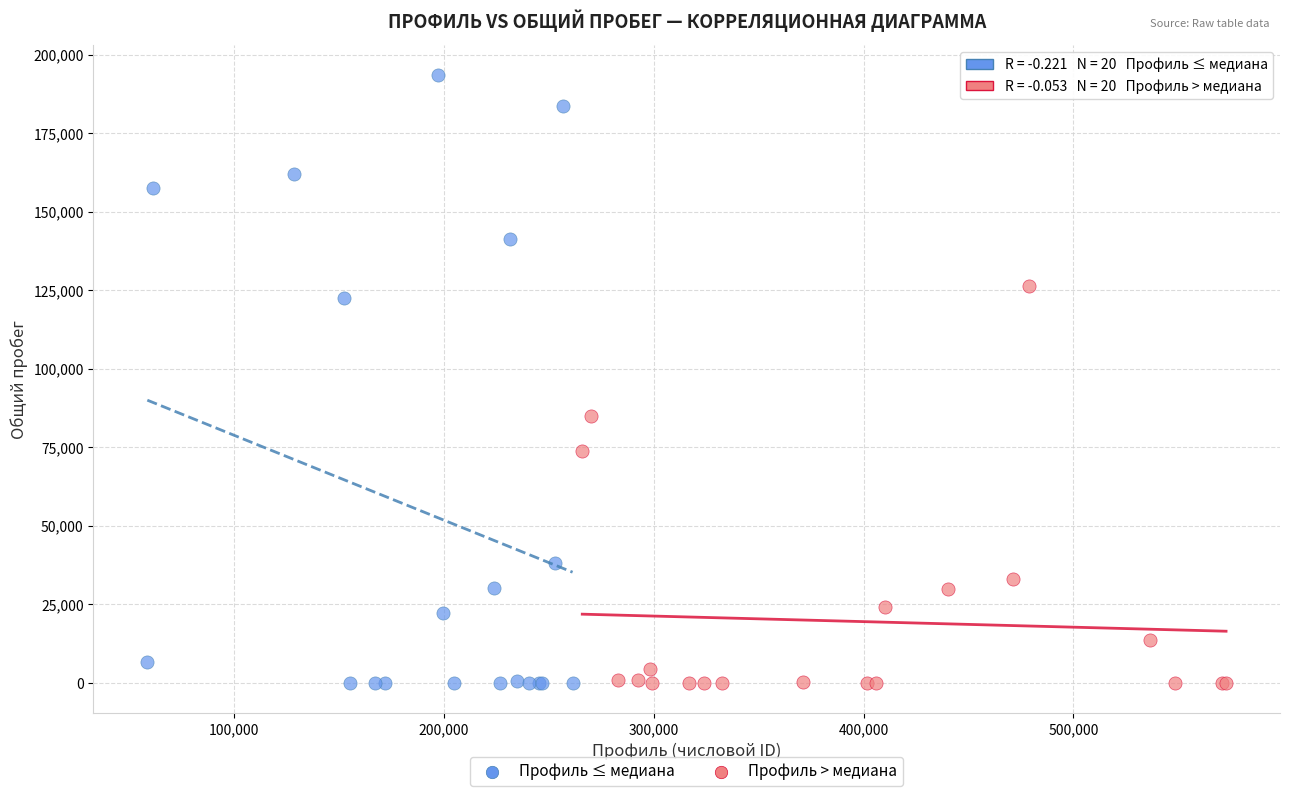

Which series has the largest Y range (max minus min)?

Профиль ≤ медиана